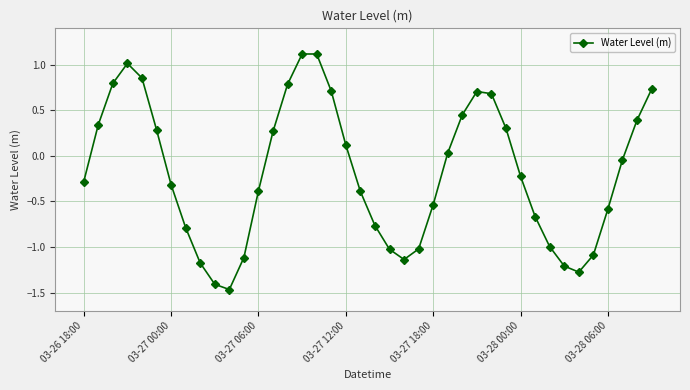

What is the difference between the second highest and minimum values?

2.6